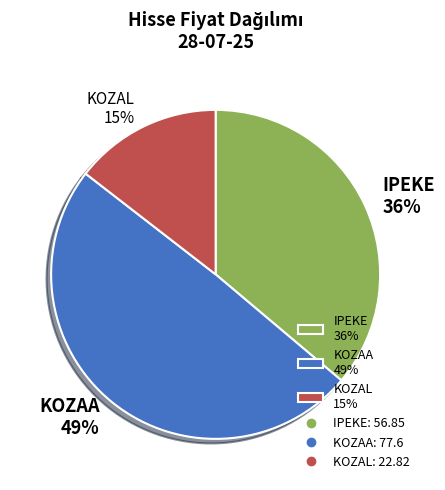

How many segments does this pie chart have?

3